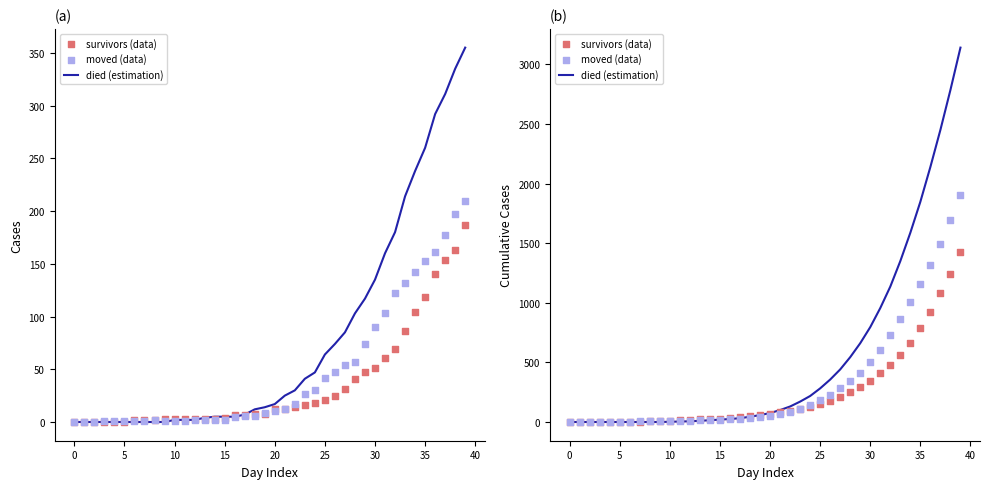

At which category is the sum across all series the highest?

39